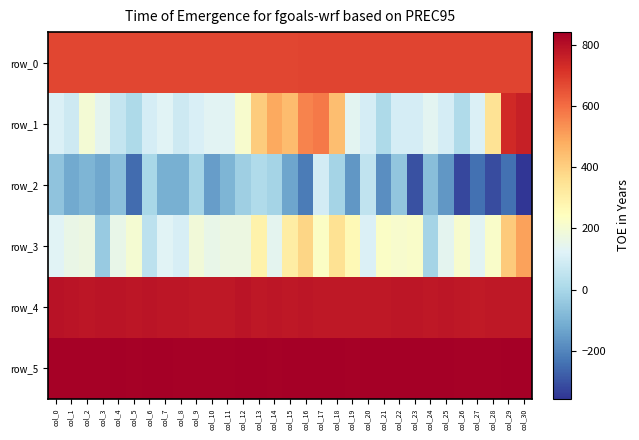

At which category is the sum across all series the highest?

col_29